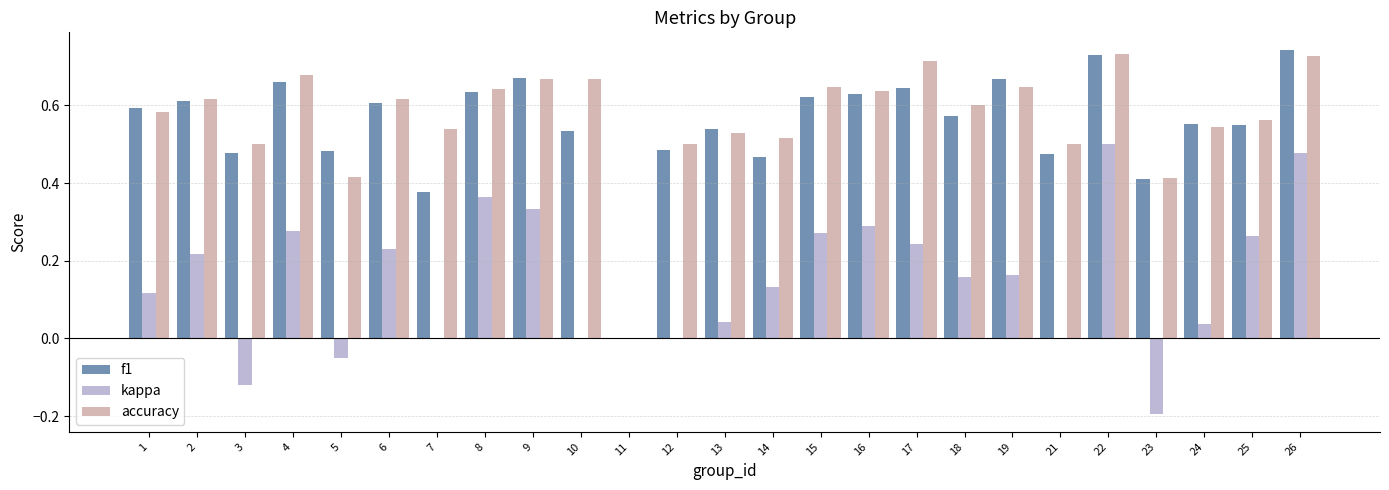

The value of accuracy at 24 is 0.5. True or false?

True